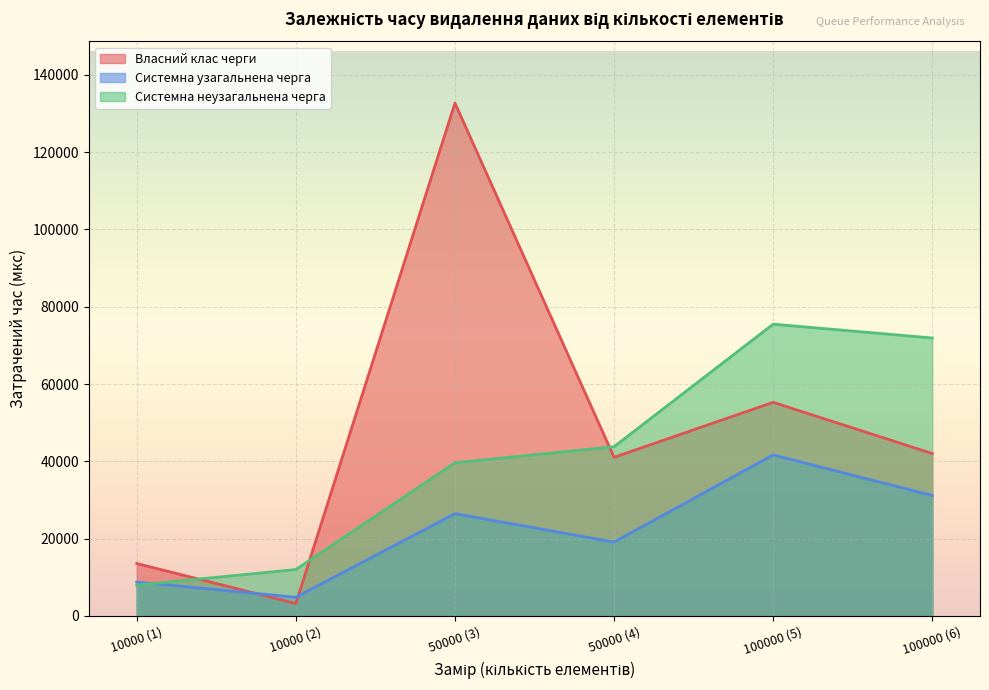

What are all the series names shown in the legend?

Власний клас черги, Системна узагальнена черга, Системна неузагальнена черга